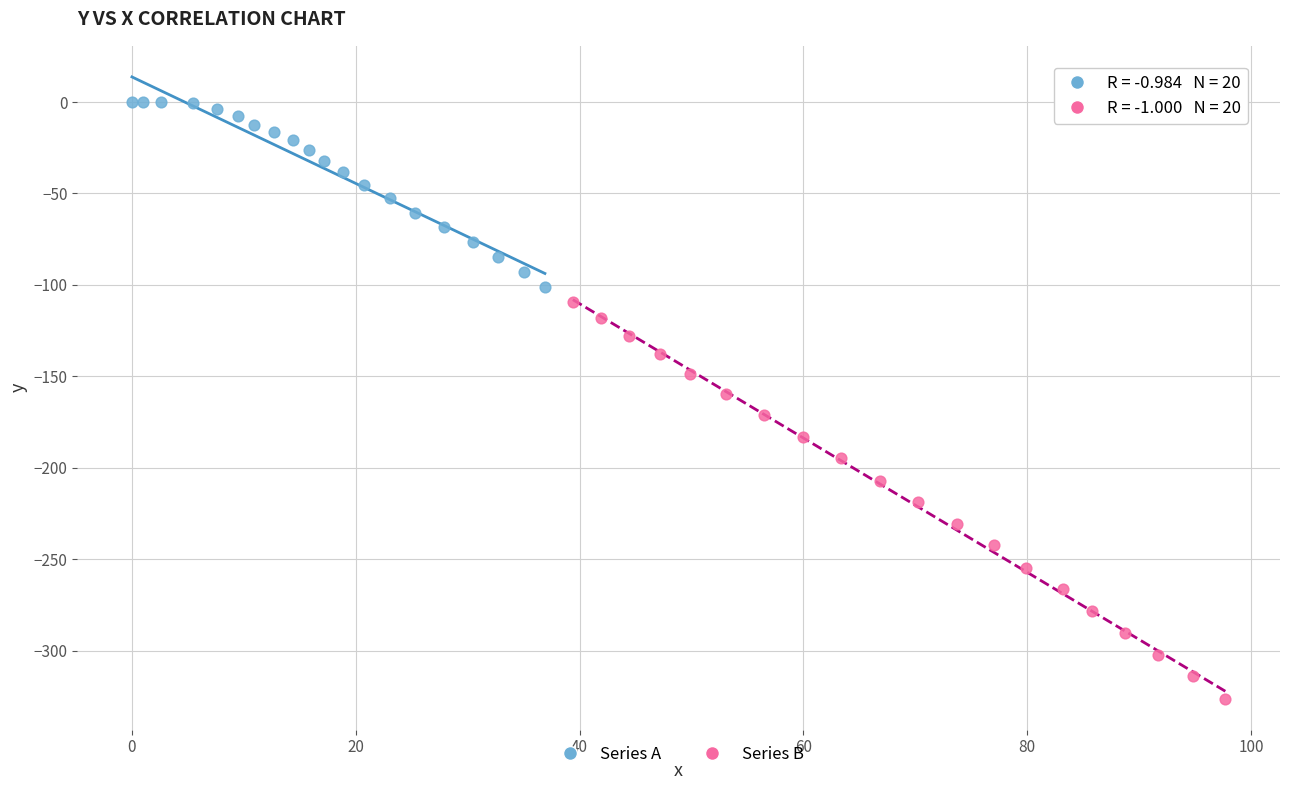

Which series has the widest spread of Y values?

Series B